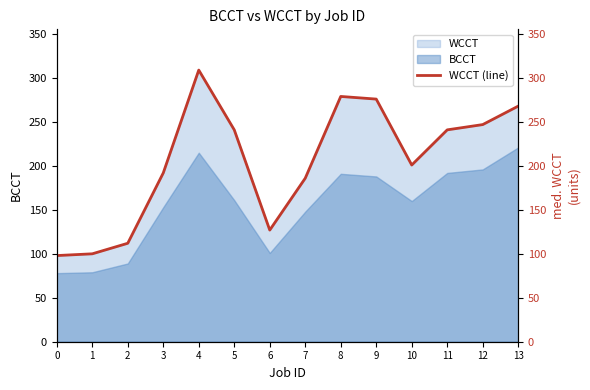

Rank the categories by value from lowest to highest.

0, 1, 2, 6, 7, 3, 10, 5, 11, 12, 13, 9, 8, 4